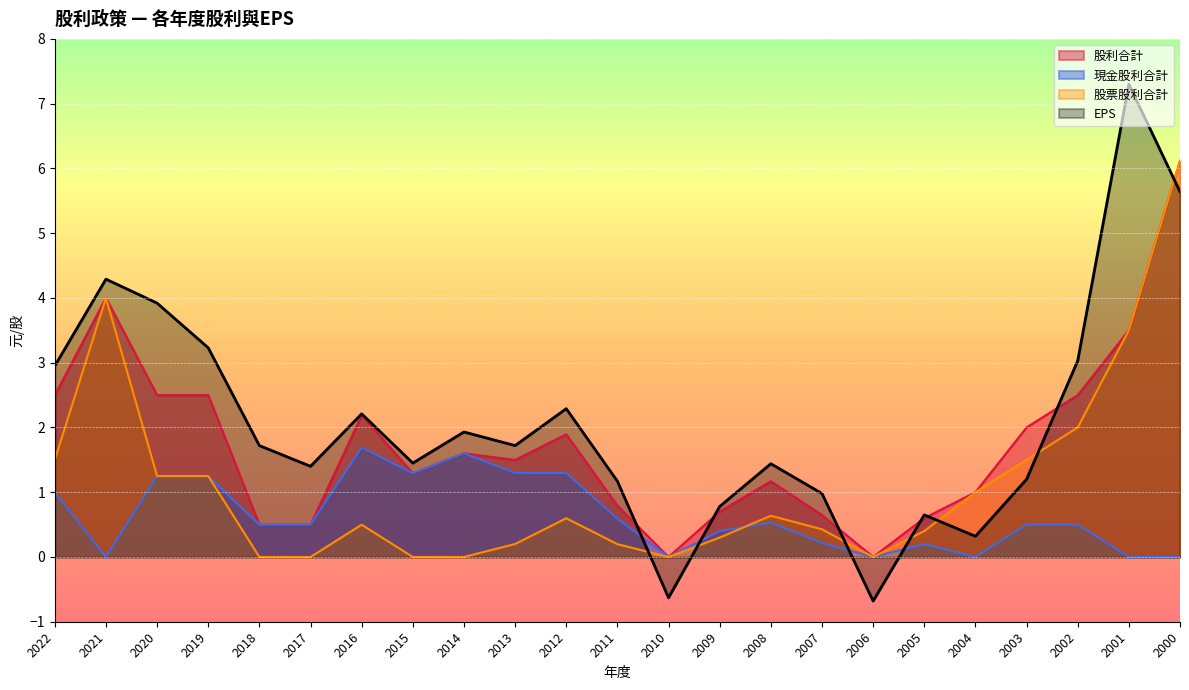

At which category does EPS reach its first local peak?

2021